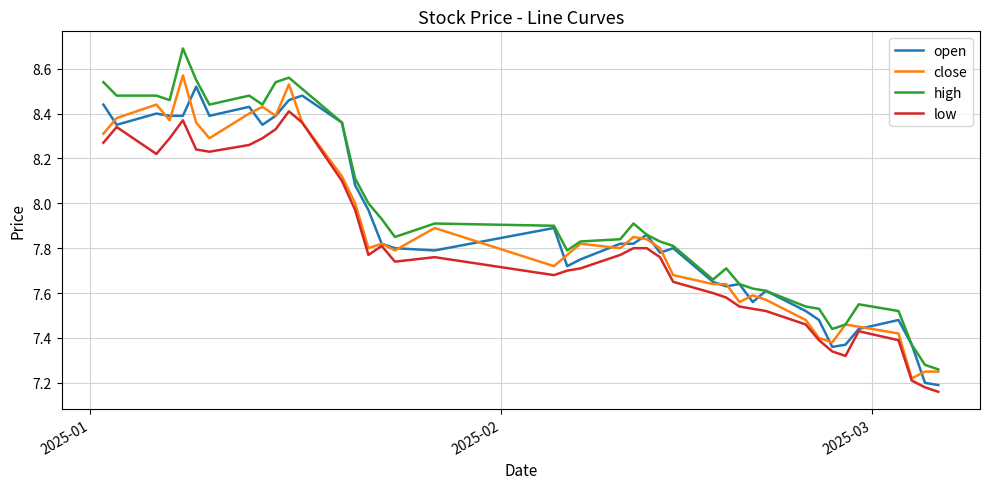

True or false: high and low cross at least once.

False